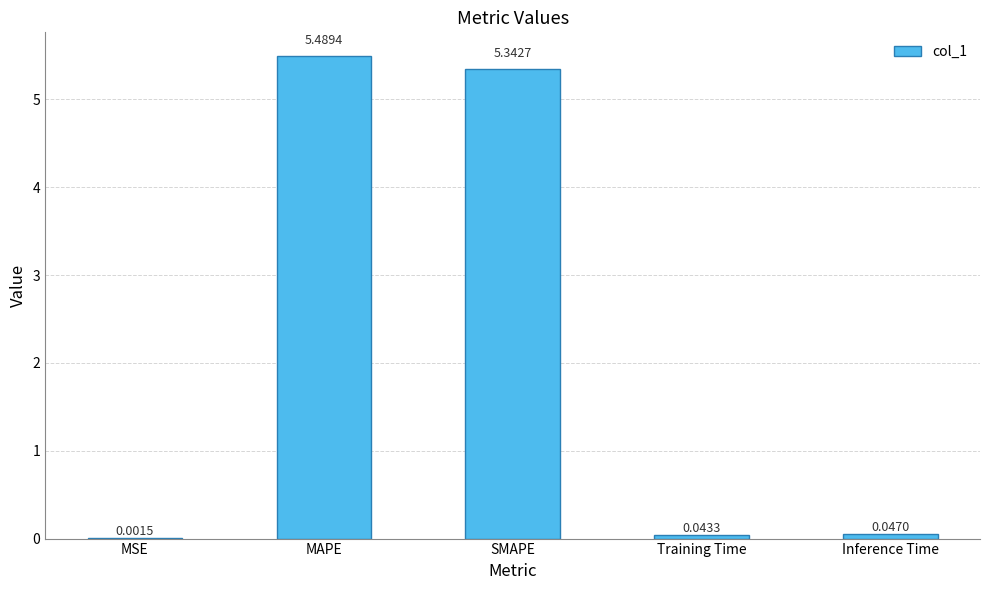

What is the sum of the values at MAPE and Training Time?

5.5